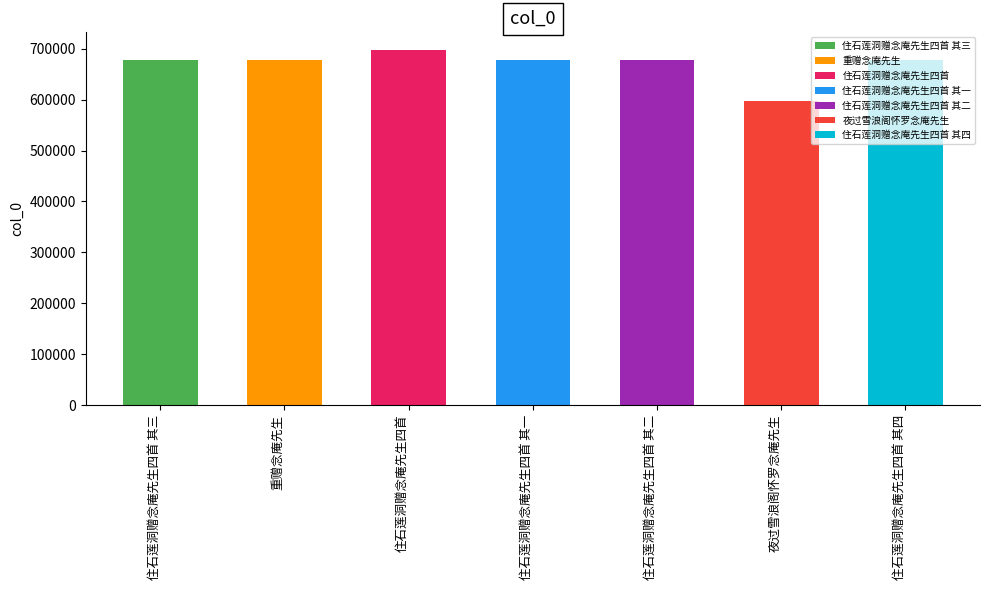

The chart shows a value of 1046167 at 住石莲洞赠念庵先生四首 其二. True or false?

False